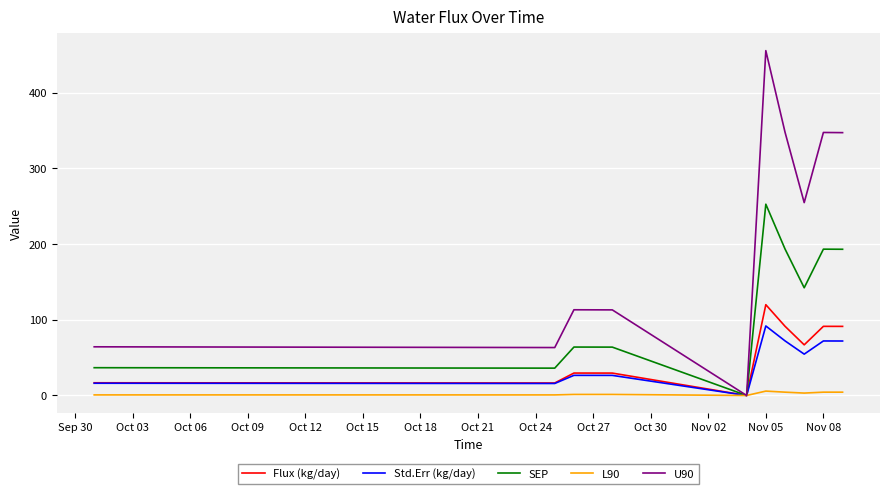

Which series has the largest total across all categories?

U90